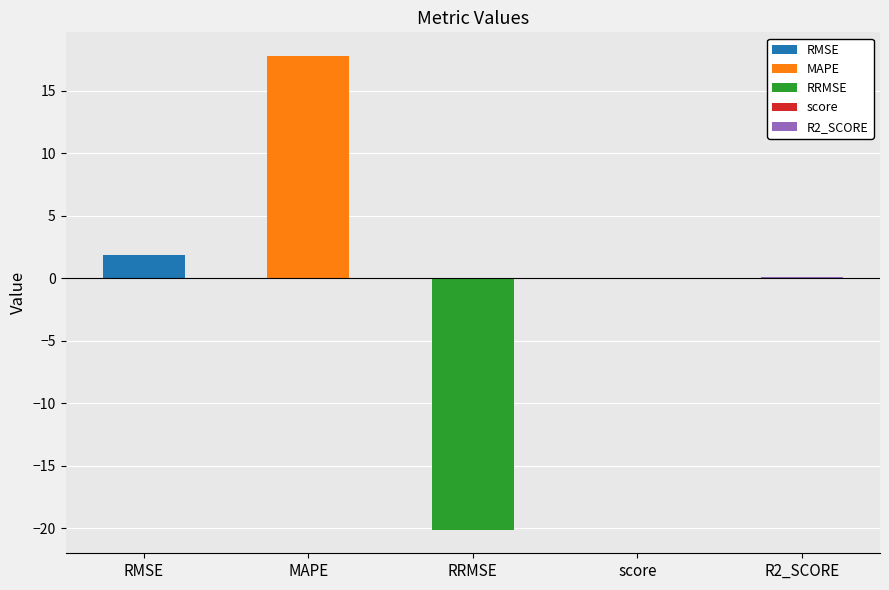

The value at RRMSE is -20.1. True or false?

True